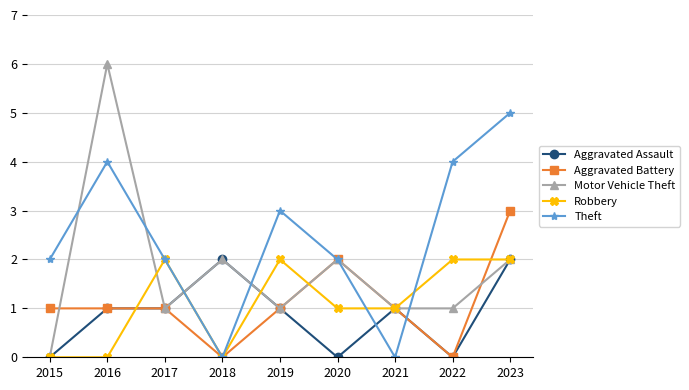

At which category does Motor Vehicle Theft reach its first local peak?

2016